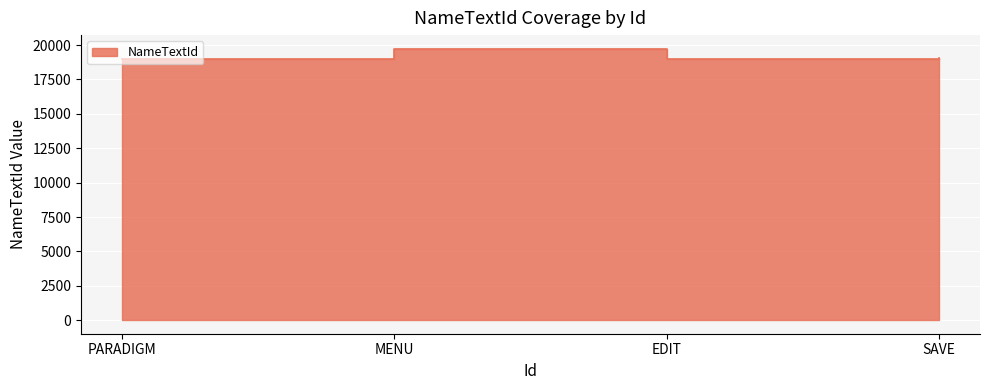

What is the sum of the values at EDIT and MENU?

38751